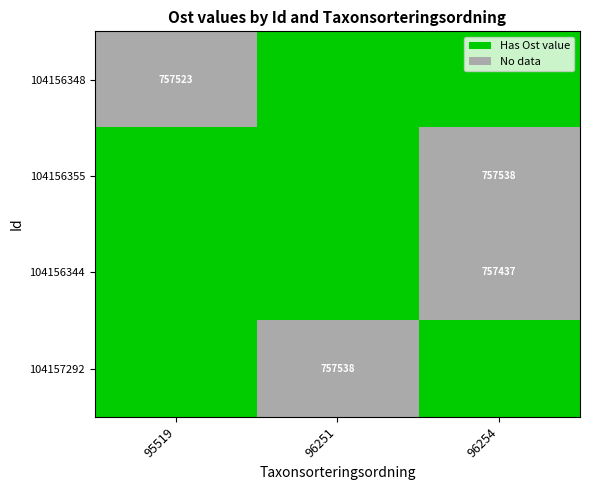

At which category does the chart reach its peak across all series?

95519